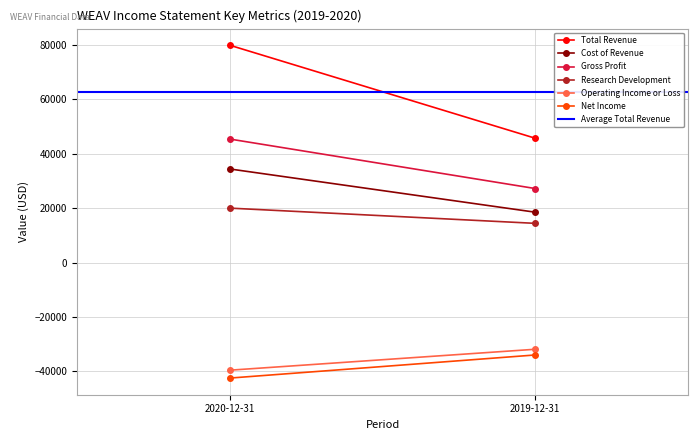

At 2020-12-31, list the series in order from smallest to largest.

Net Income, Operating Income or Loss, Research Development, Cost of Revenue, Gross Profit, Total Revenue